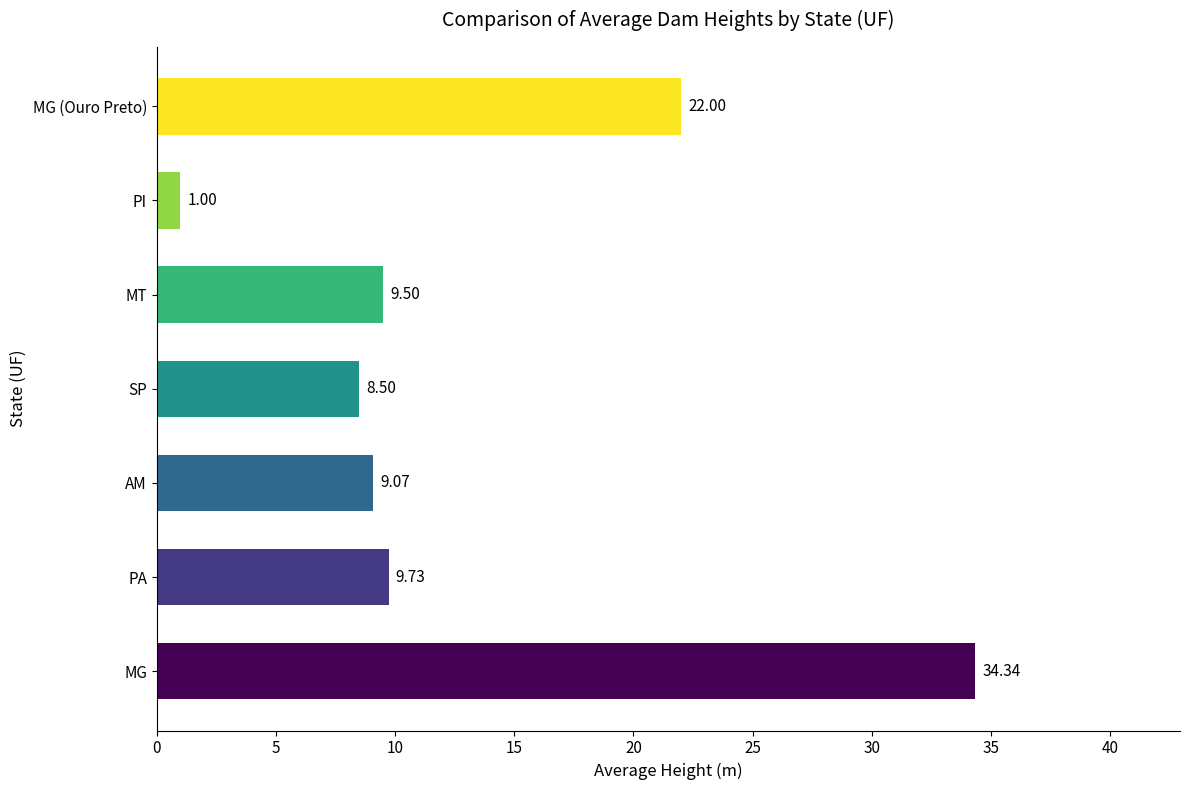

Rank the categories by value from lowest to highest.

PI, SP, AM, MT, PA, MG (Ouro Preto), MG